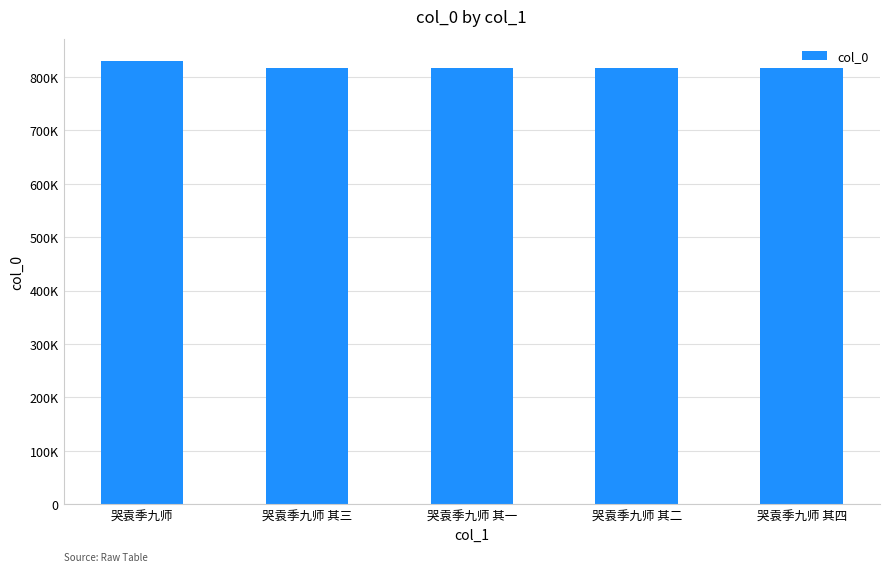

Rank the categories by value from highest to lowest.

哭袁季九师, 哭袁季九师 其四, 哭袁季九师 其三, 哭袁季九师 其二, 哭袁季九师 其一